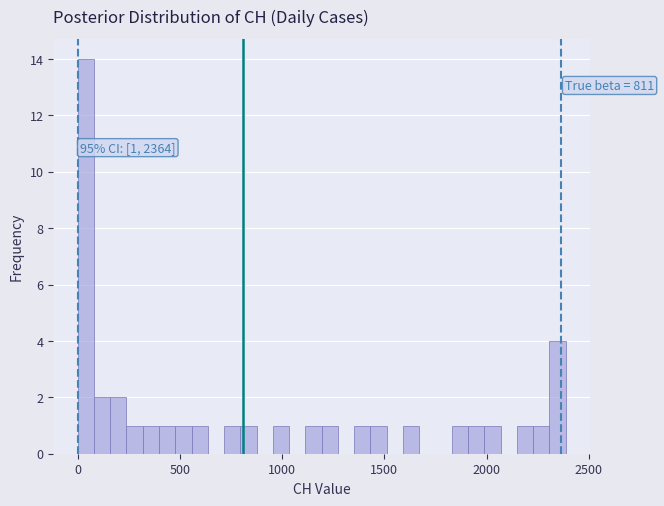

Around what value on the x-axis is the tallest bar? Give the approximate position of its centre, as read against the axis.

50